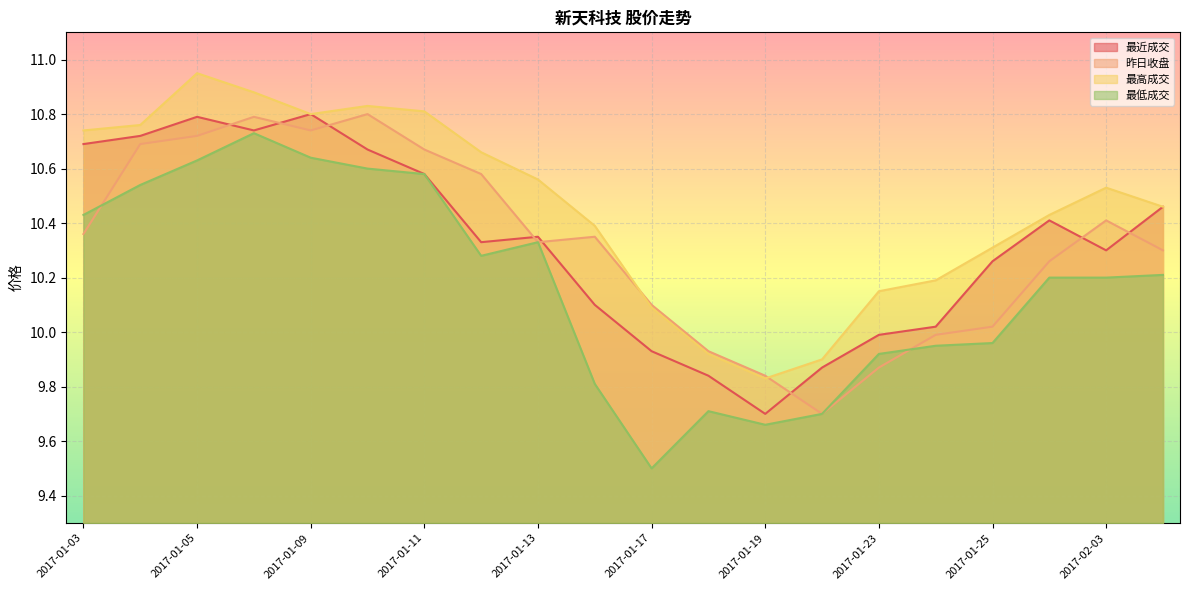

Where is 最低成交 nearest to the value 10?

2017-01-25